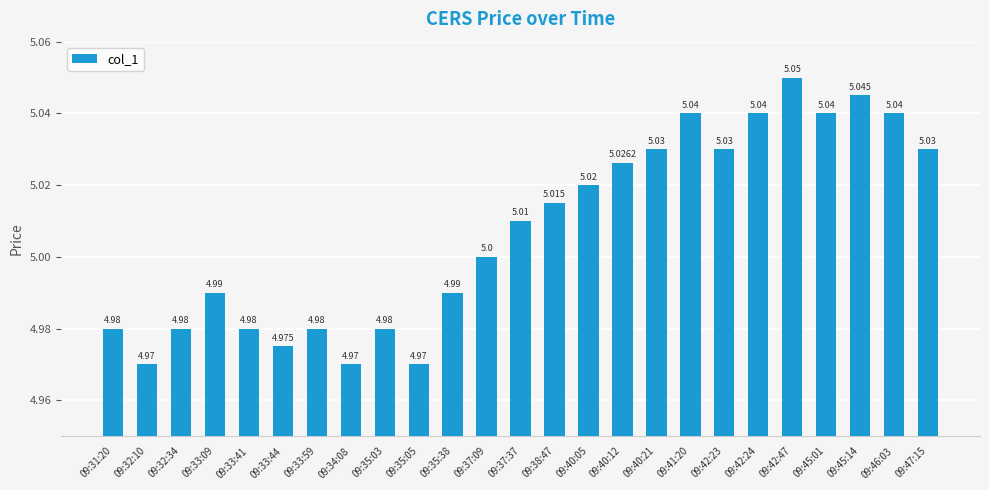

List the labels in order of value, largest first.

09:42:47, 09:45:14, 09:41:20, 09:42:24, 09:45:01, 09:46:03, 09:40:21, 09:42:23, 09:47:15, 09:40:12, 09:40:05, 09:38:47, 09:37:37, 09:37:09, 09:33:09, 09:35:38, 09:31:20, 09:32:34, 09:33:41, 09:33:59, 09:35:03, 09:33:44, 09:32:10, 09:34:08, 09:35:05